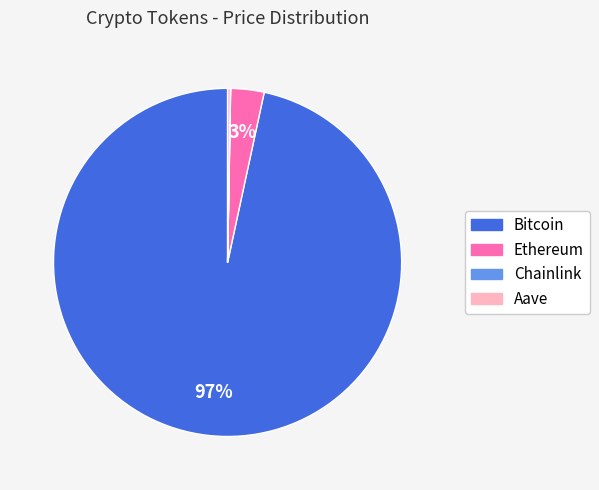

Does any single category account for the majority?

Yes